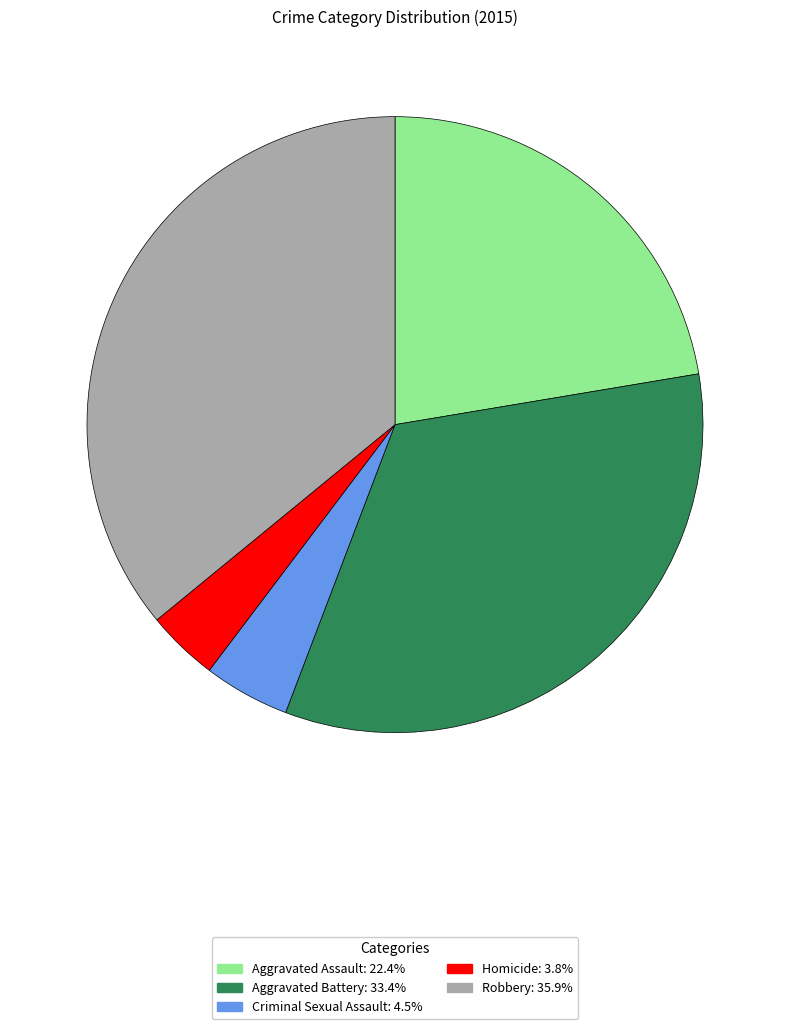

Does Aggravated Assault account for over 50% of the chart?

No